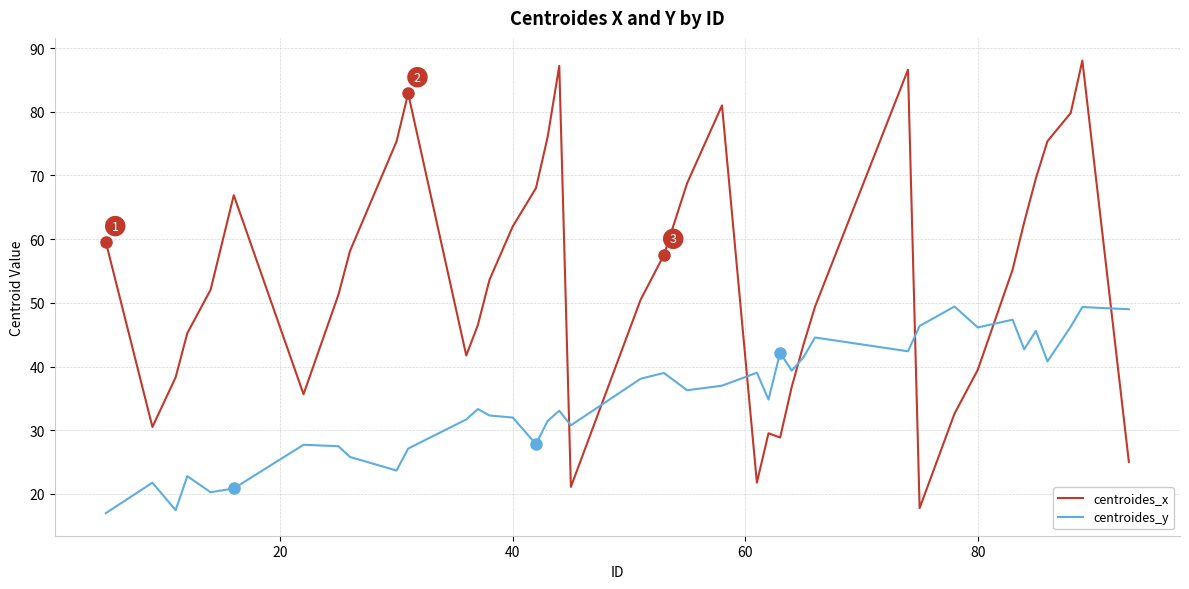

True or false: centroides_x and centroides_y cross at least once.

True